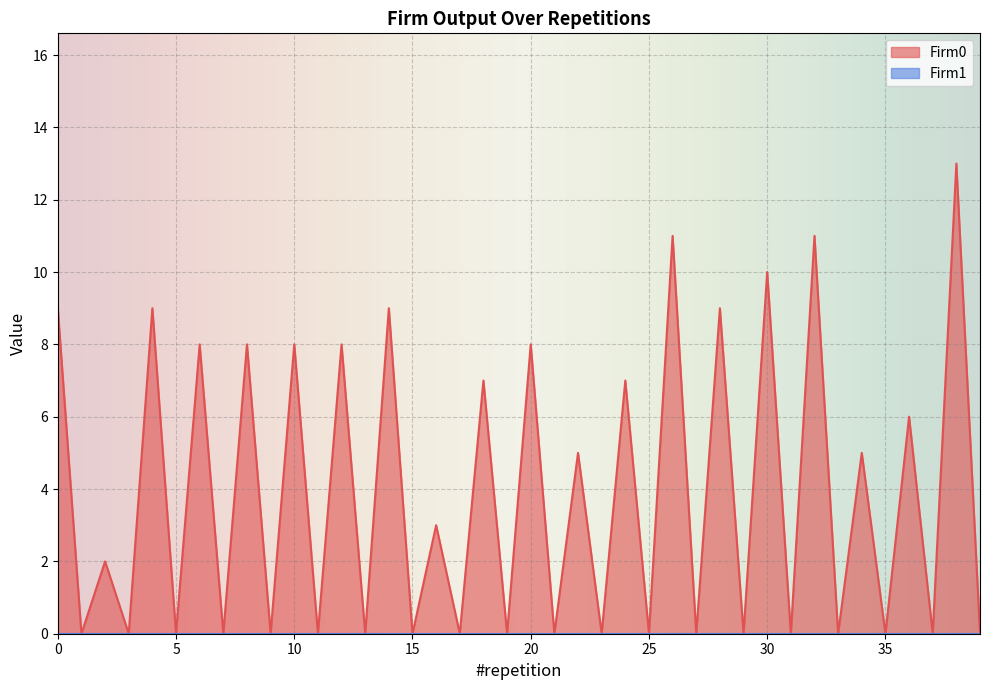

How many interior local peaks (higher than both neighbors) does the data have?

19